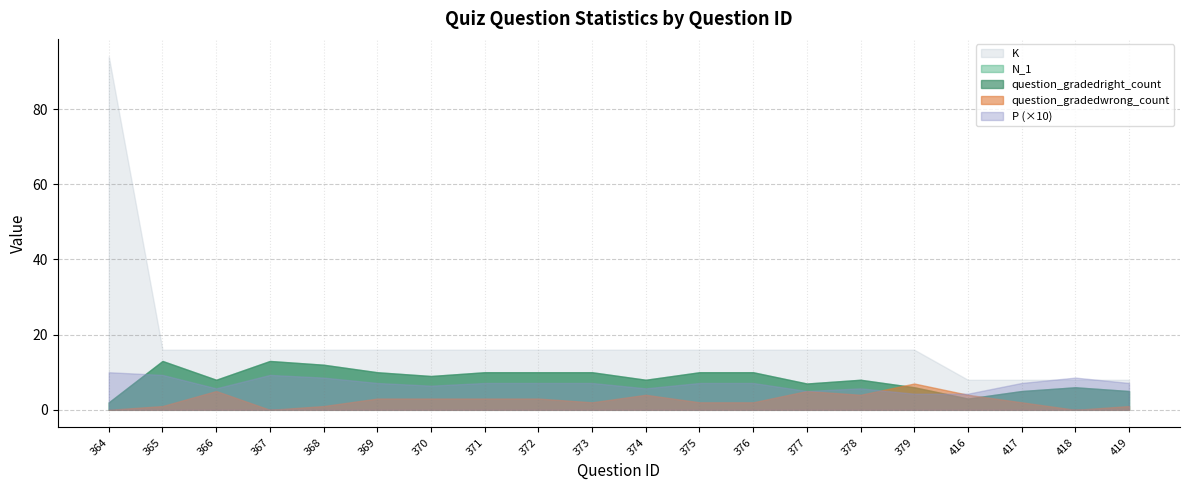

What is the difference between the maximum and second lowest values in the question_gradedwrong_count series?

7.0